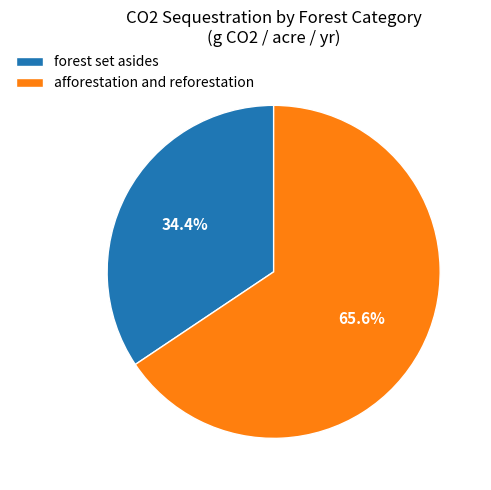

What is the ratio of the value at afforestation and reforestation to the value at forest set asides?

1.9